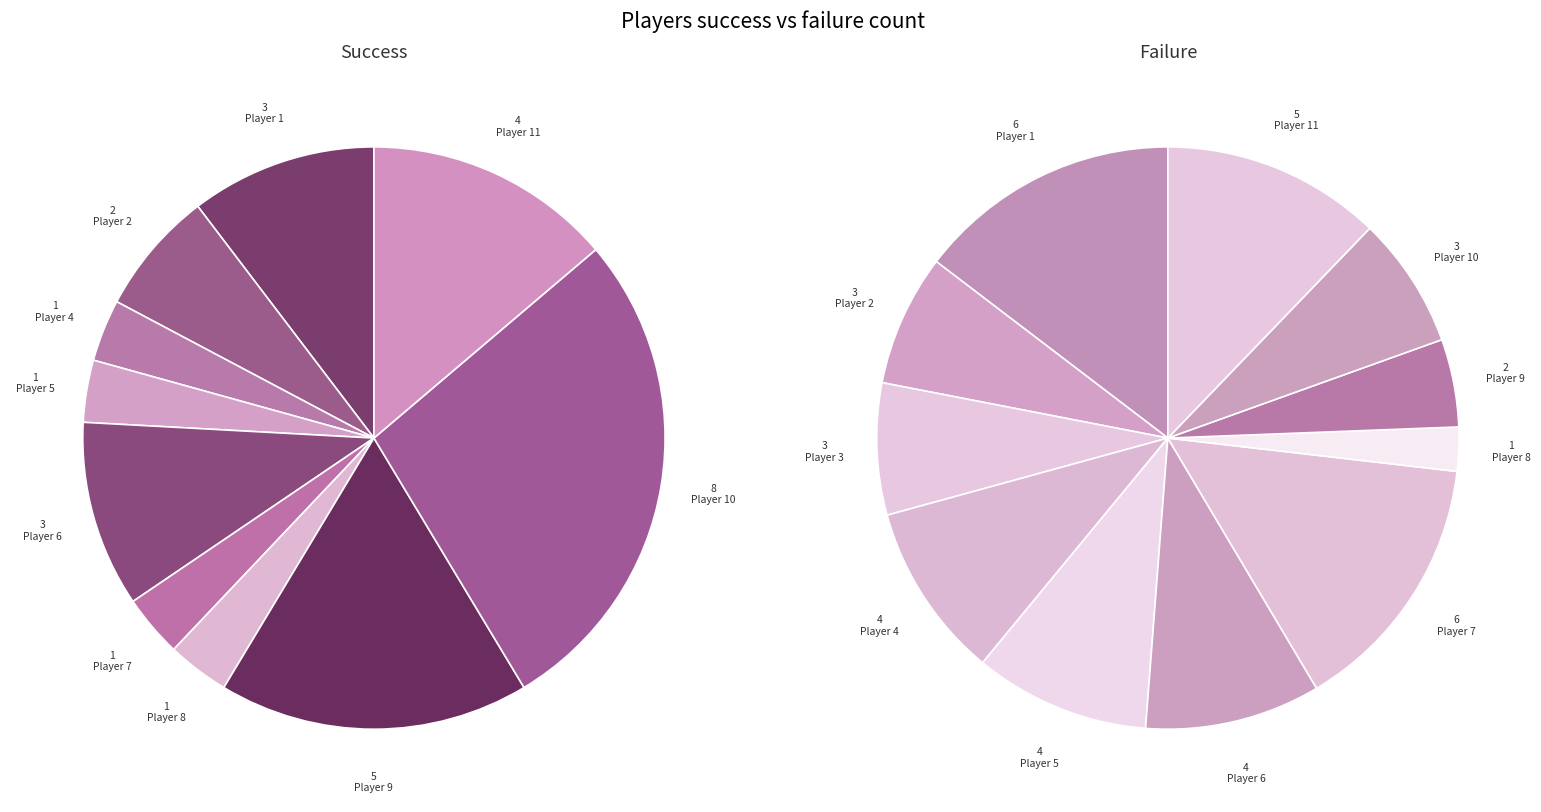

What is the largest slice in the pie chart?

10